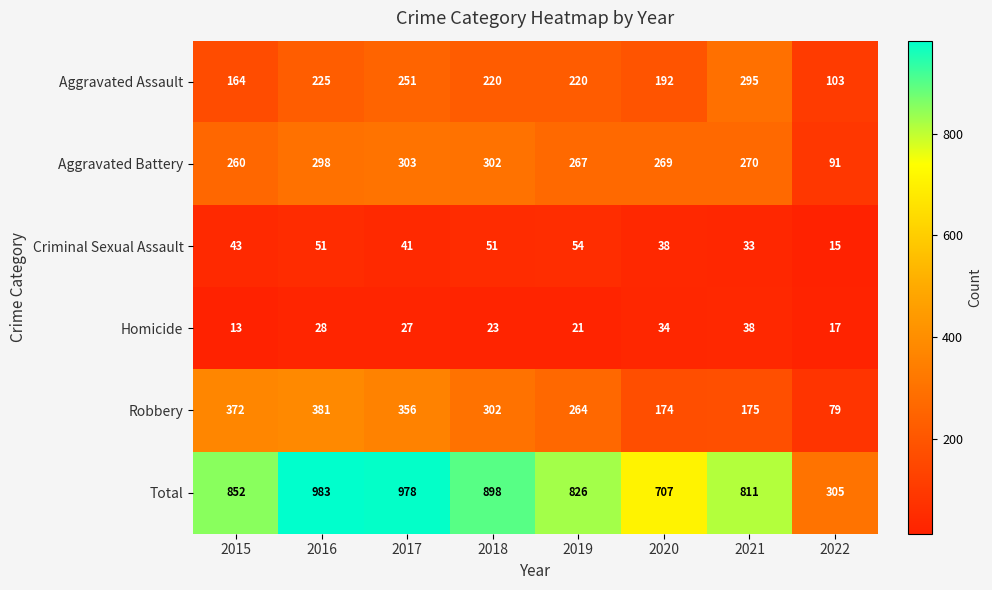

Which category has the highest value in the Total series?

2016